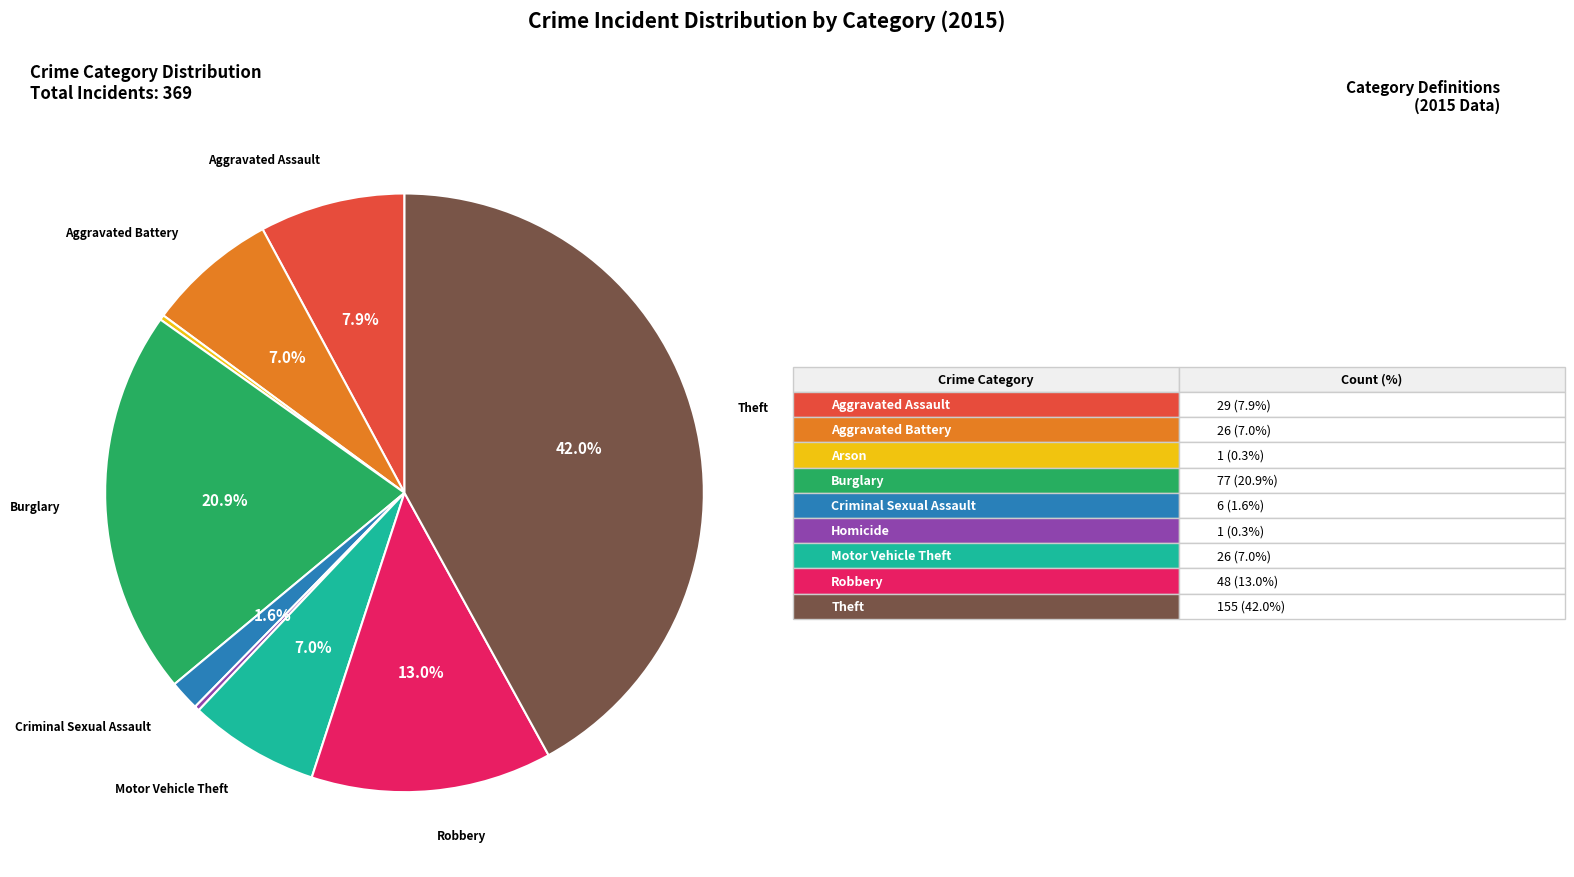

Is there a majority slice in this chart?

No